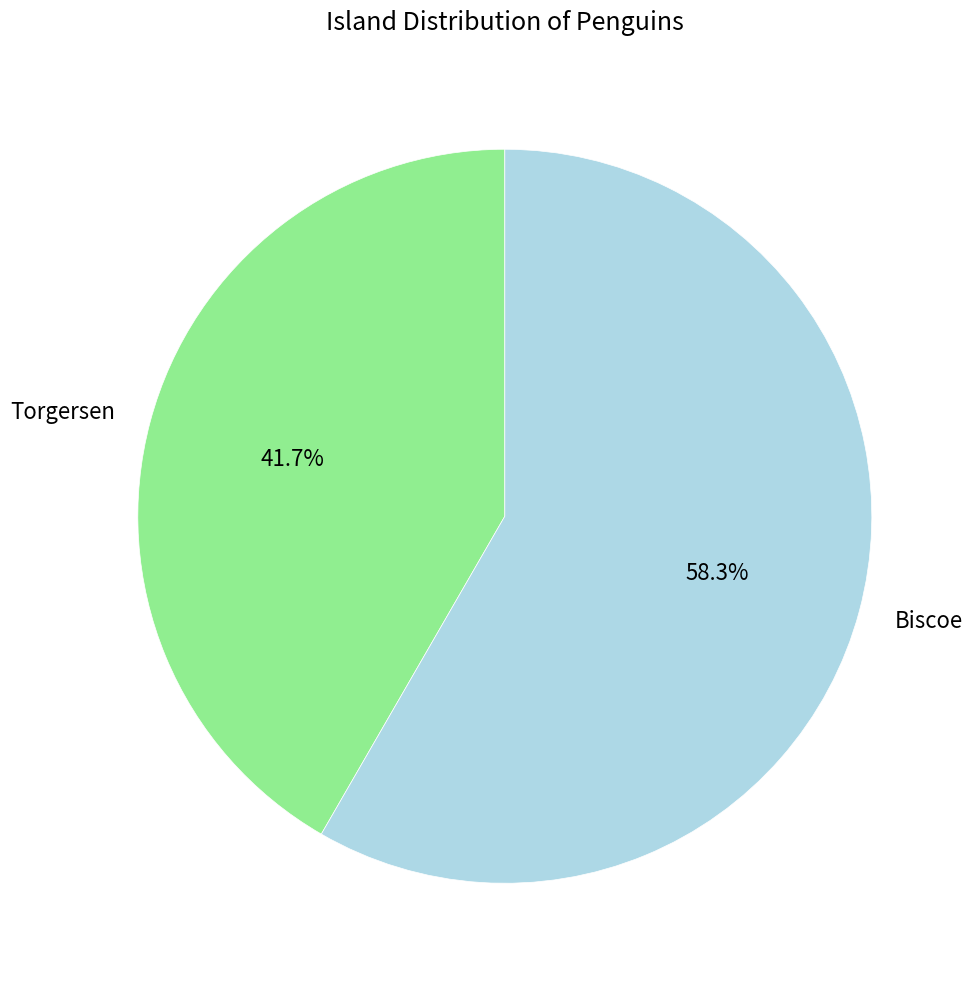

How many slices are in this pie chart?

2